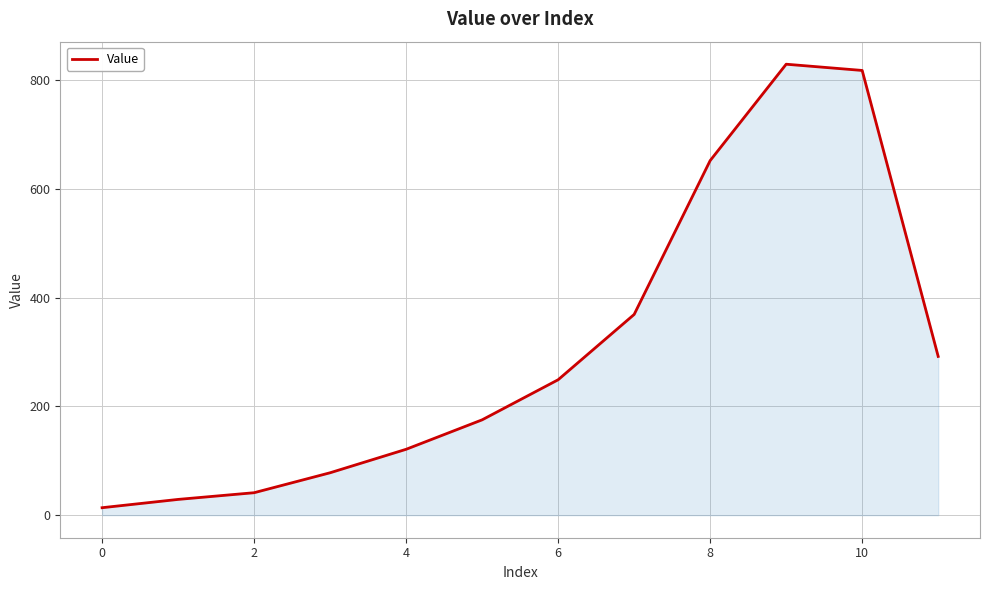

What is the difference between the maximum and minimum values?

815.1